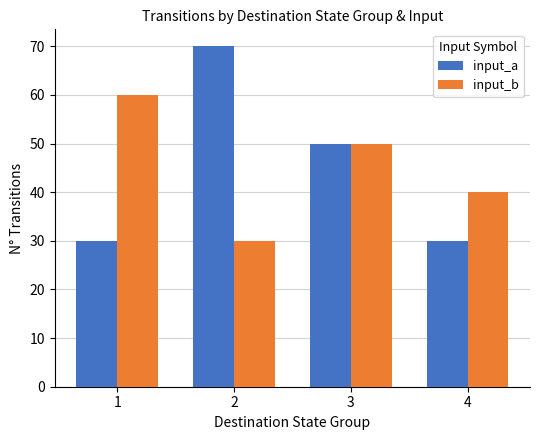

How many groups of bars are there?

4